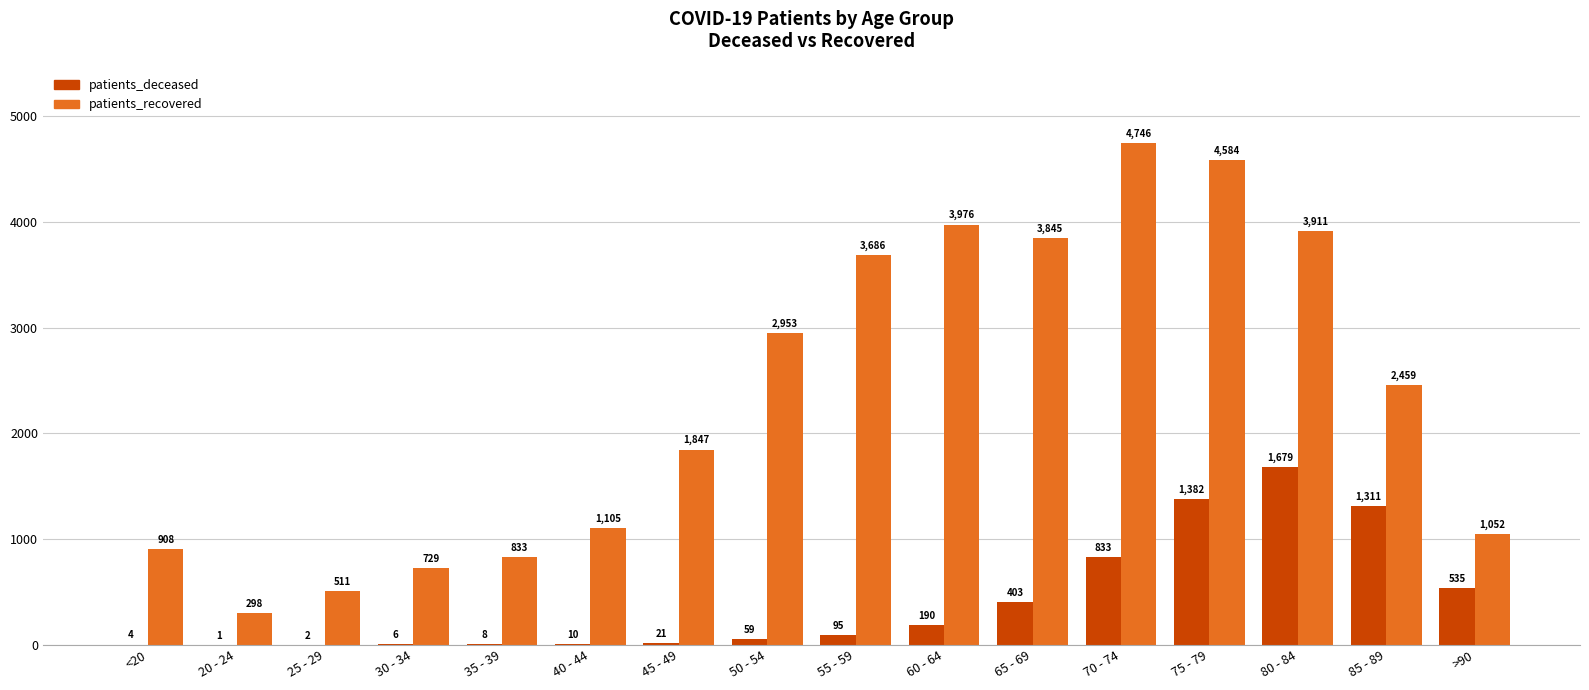

What is the maximum value shown in the chart?

4746